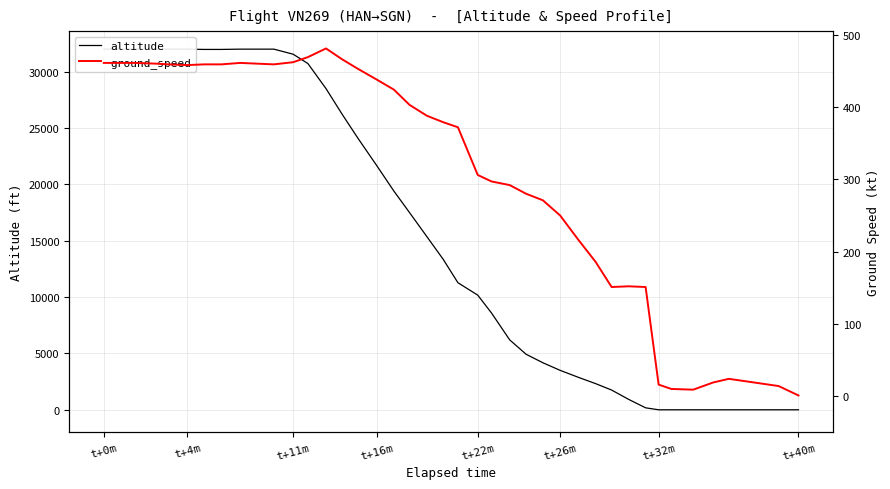

True or false: ground_speed and altitude intersect in this chart.

True